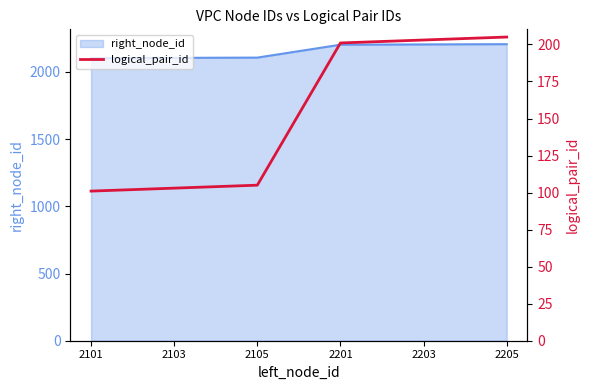

Where does the data first go above 201?

2203